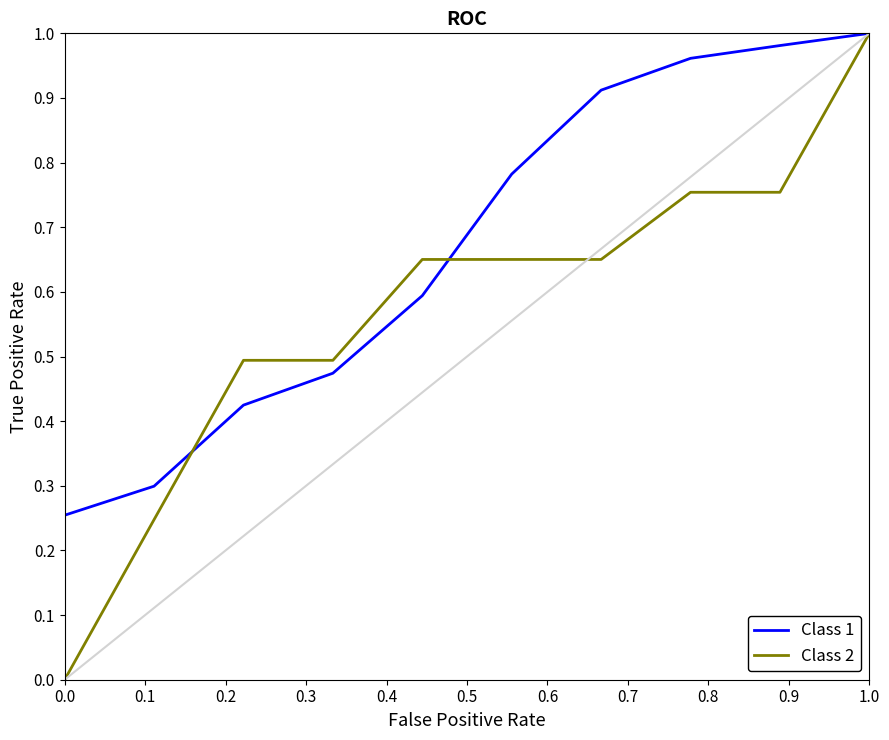

Which series has the widest spread of values?

Class 2